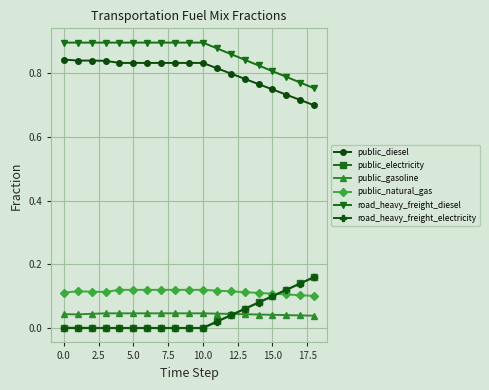

True or false: public_natural_gas and public_diesel cross at least once.

False